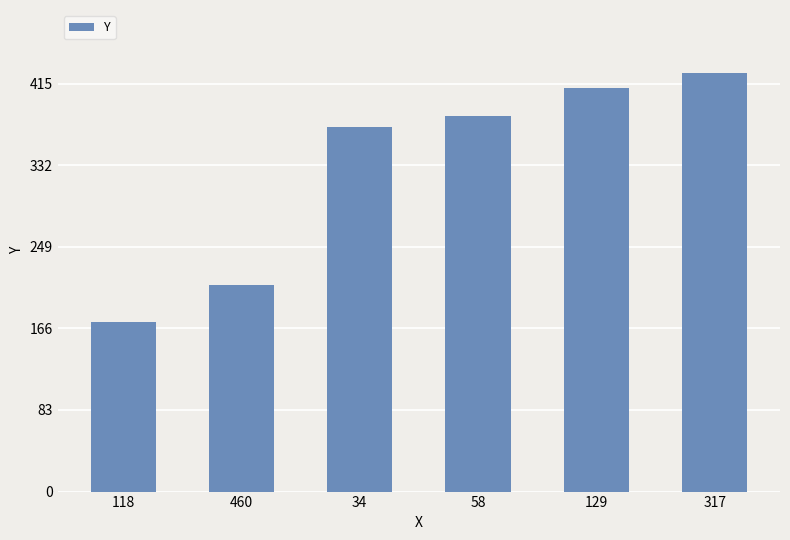

At which label is the value closest to 299?

34